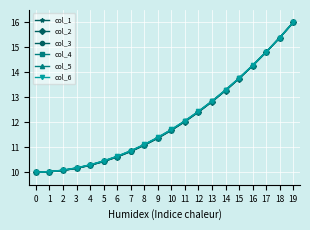

How many categories are shown in the chart?

20